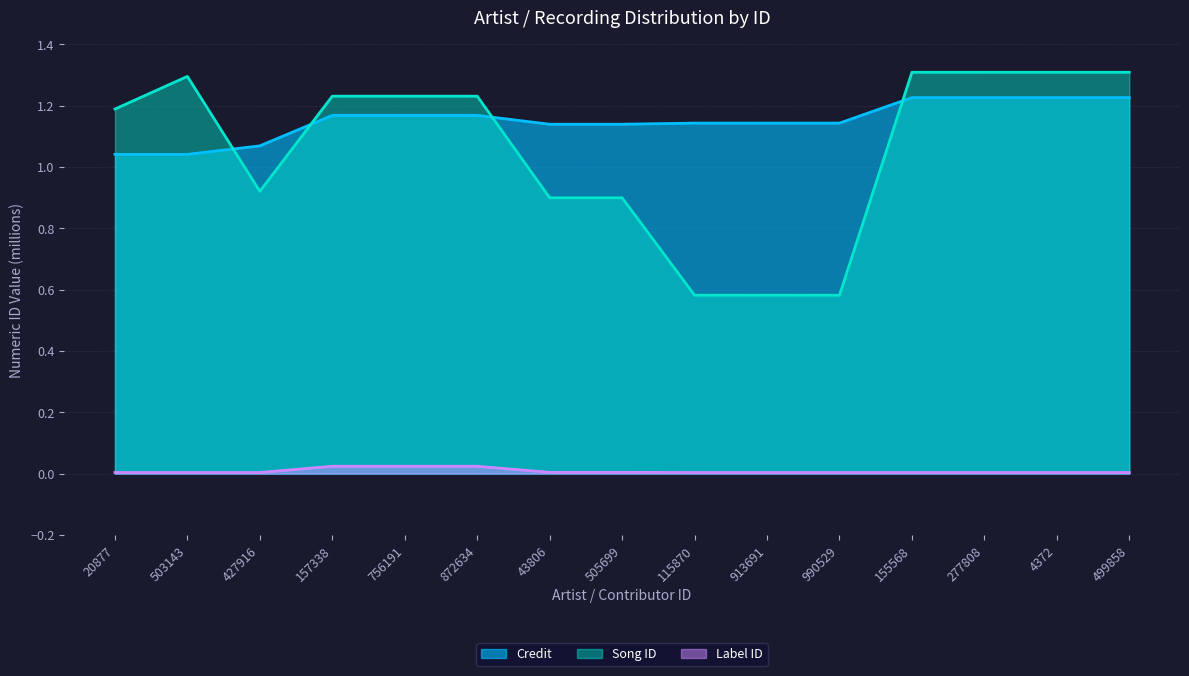

What is the sum of all Song ID values?

15.9